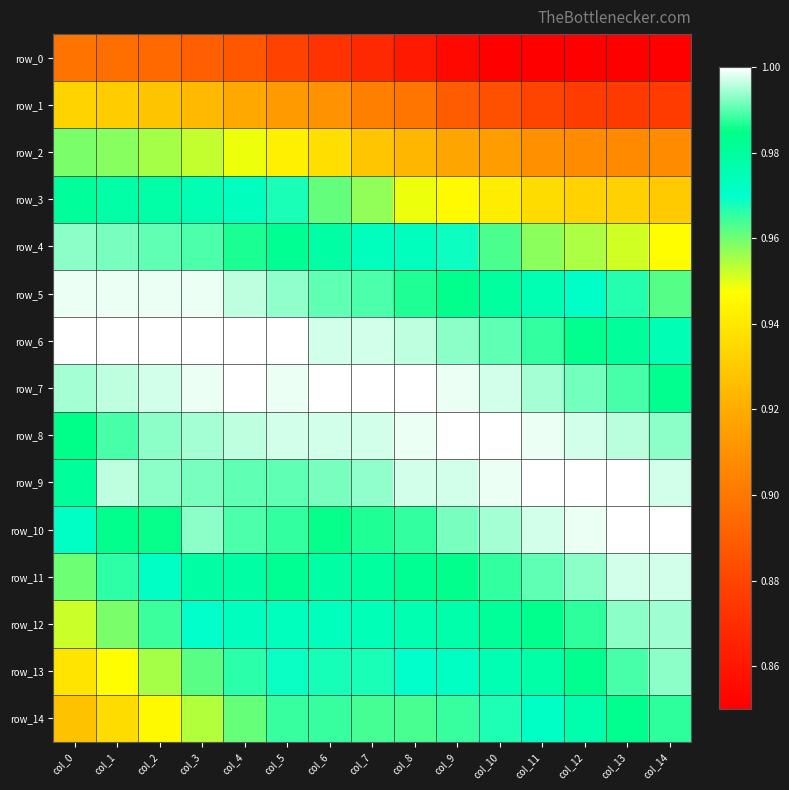

List the series in order of their peak value, highest first.

row_6, row_8, row_7, row_9, row_10, row_5, row_11, row_12, row_4, row_13, row_14, row_3, row_2, row_1, row_0